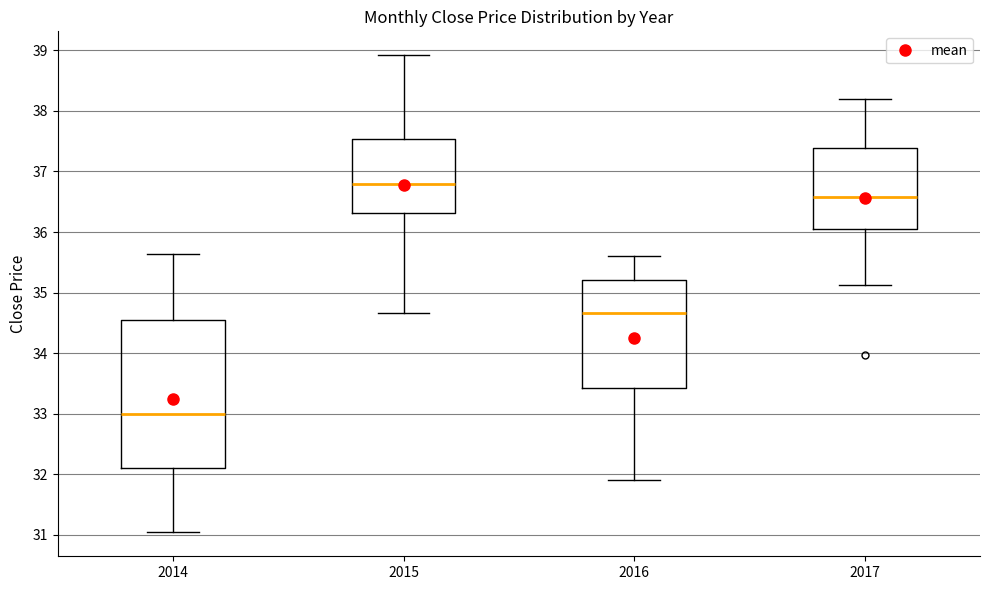

Which box is the tallest, from its lower edge to its upper edge?

2014